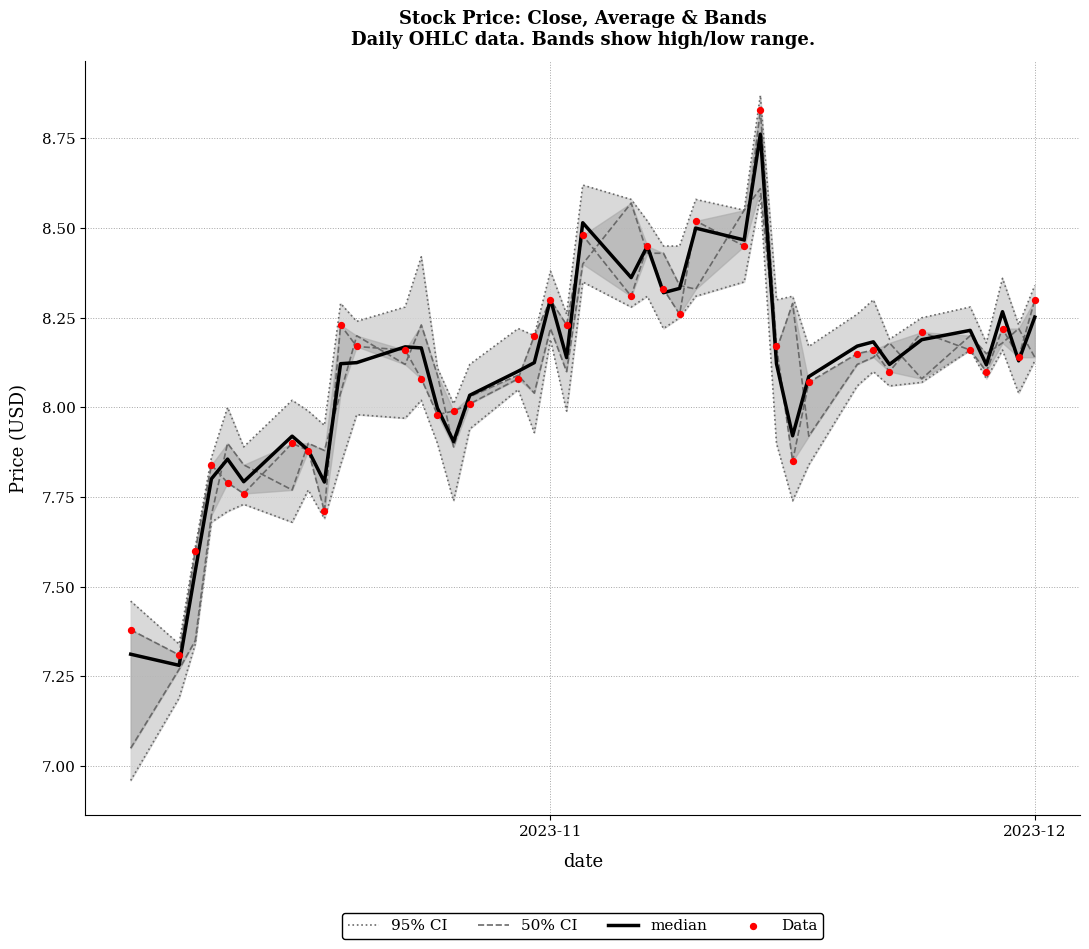

Which series has the largest total across all categories?

95% CI